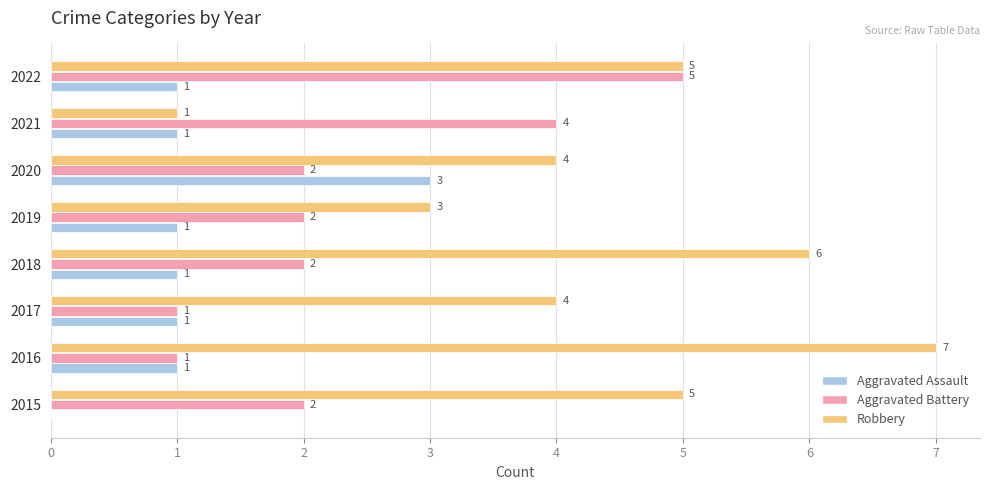

Between 2019 and 2020, which series saw the biggest shift?

Aggravated Assault